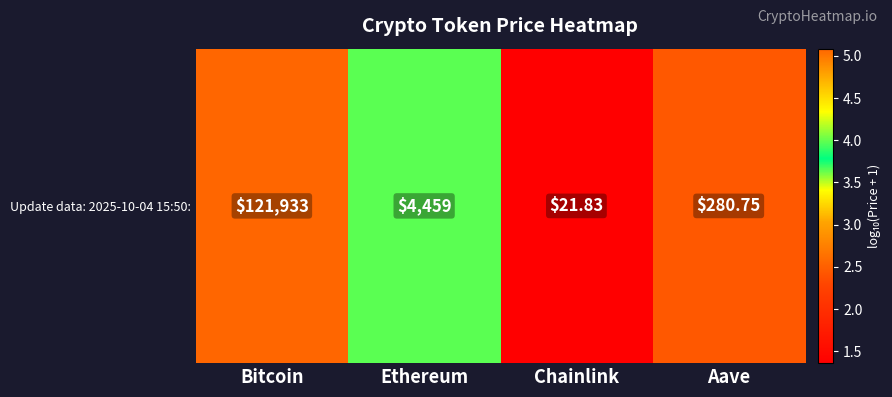

What is the sum of all values?

12.5